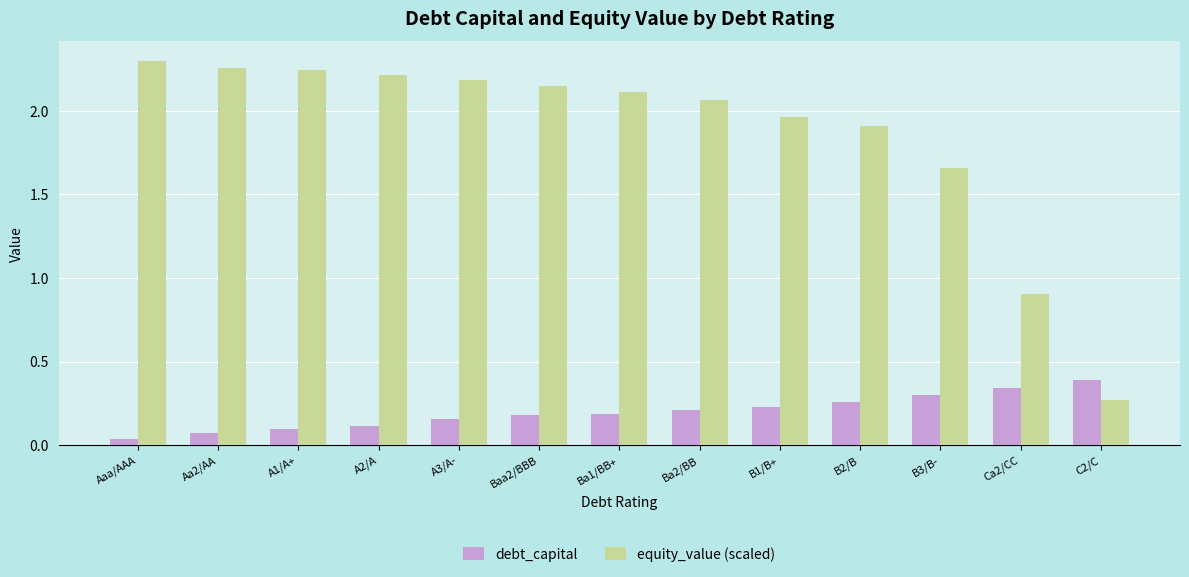

What is the label of the 9th bar from the right?

A3/A-